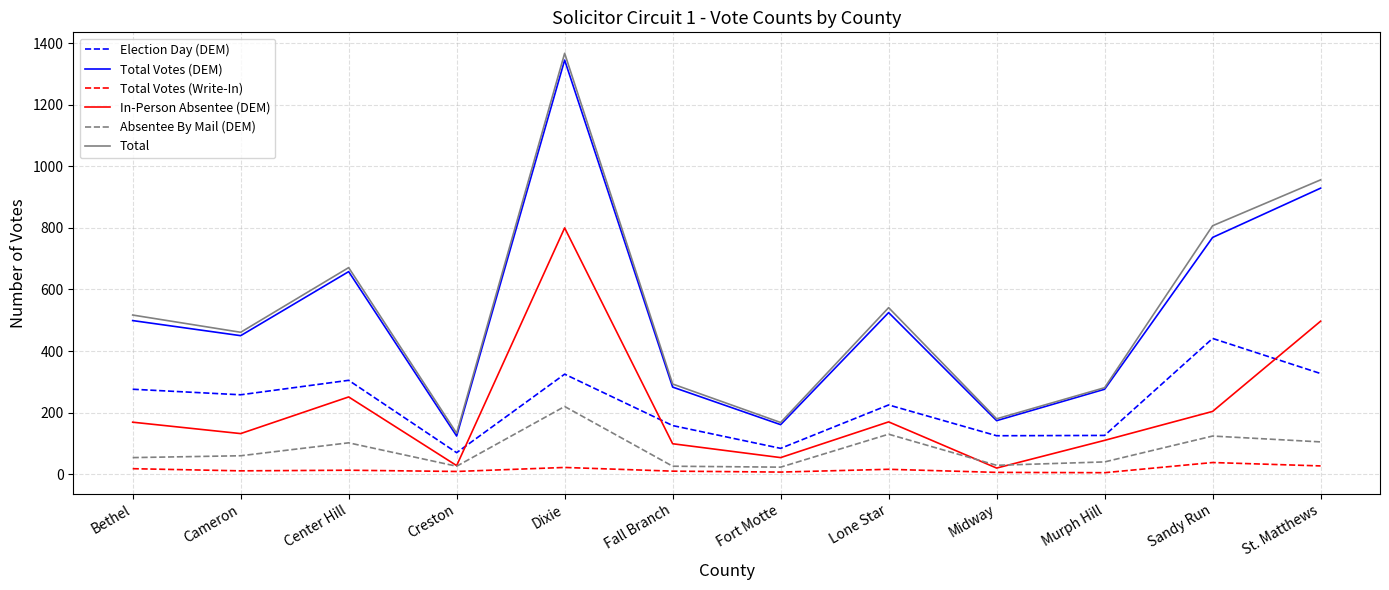

How many distinct data groups are displayed?

6